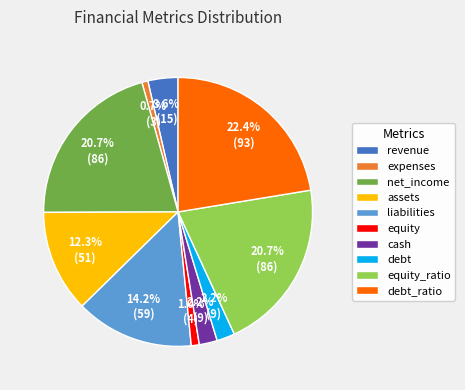

Does any single category account for the majority?

No